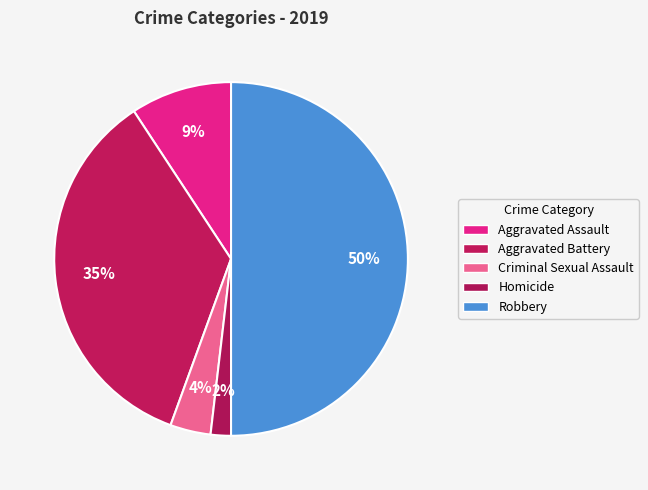

Which category has the smallest portion of the pie?

Homicide